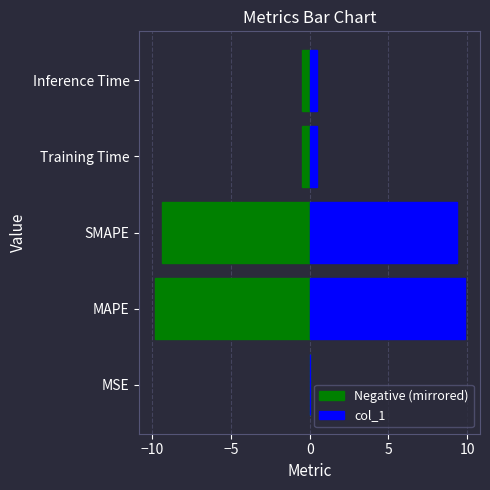

The value of Negative (mirrored) at MAPE is -5.8. True or false?

False